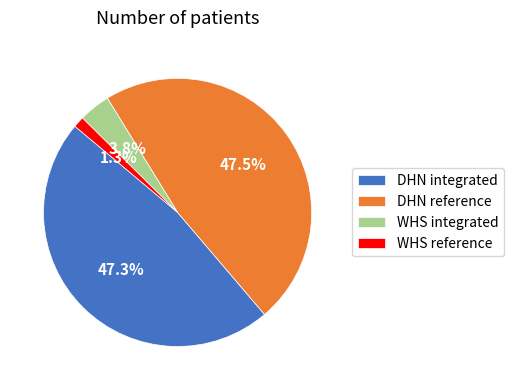

To the nearest percent, what percentage of the pie is WHS integrated?

4%